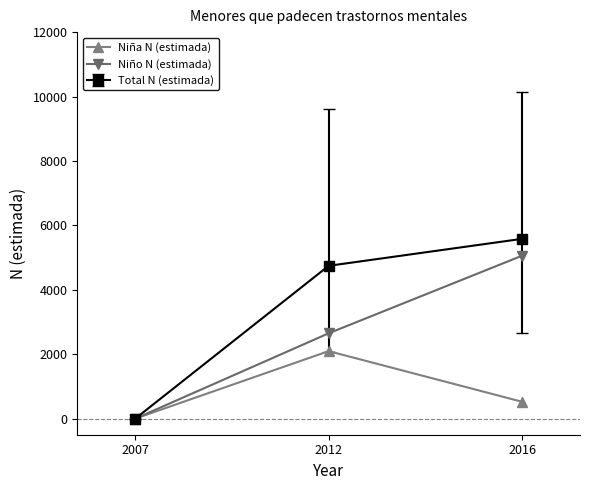

What is the difference between the maximum and minimum values in the Niña N (estimada) series?

2095